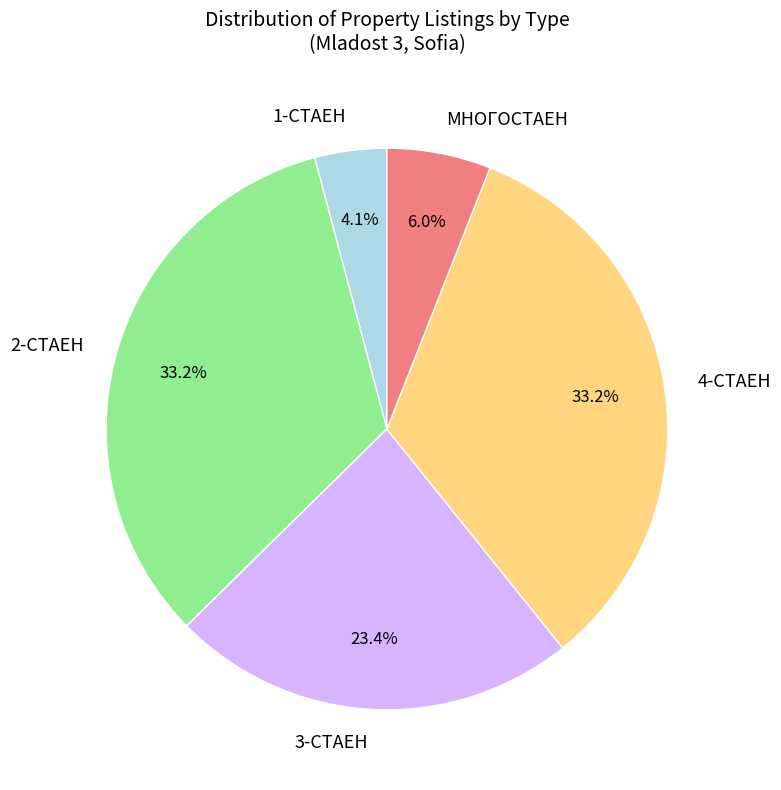

Is there any slice that represents more than half of the pie?

No